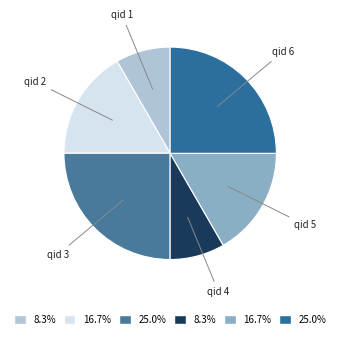

Is the sum of qid 4 and qid 5 greater than half?

No